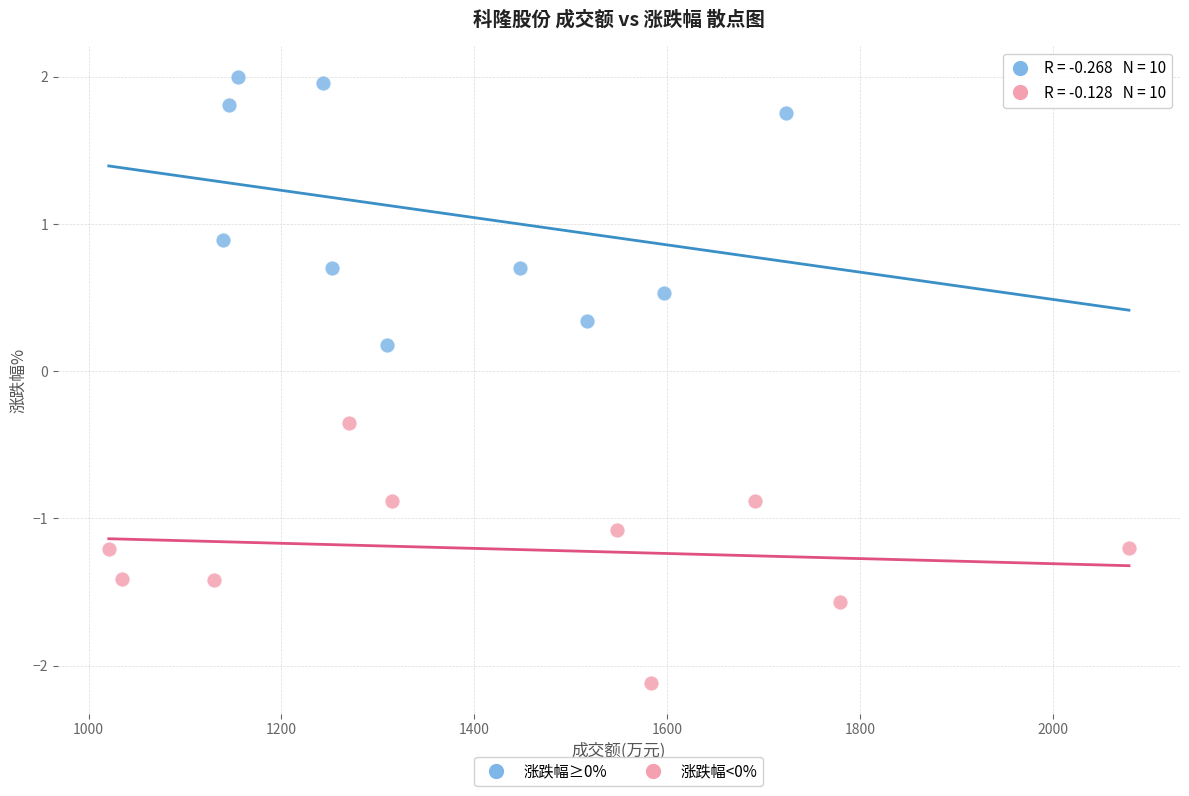

Which series reaches the maximum Y coordinate?

涨跌幅≥0%